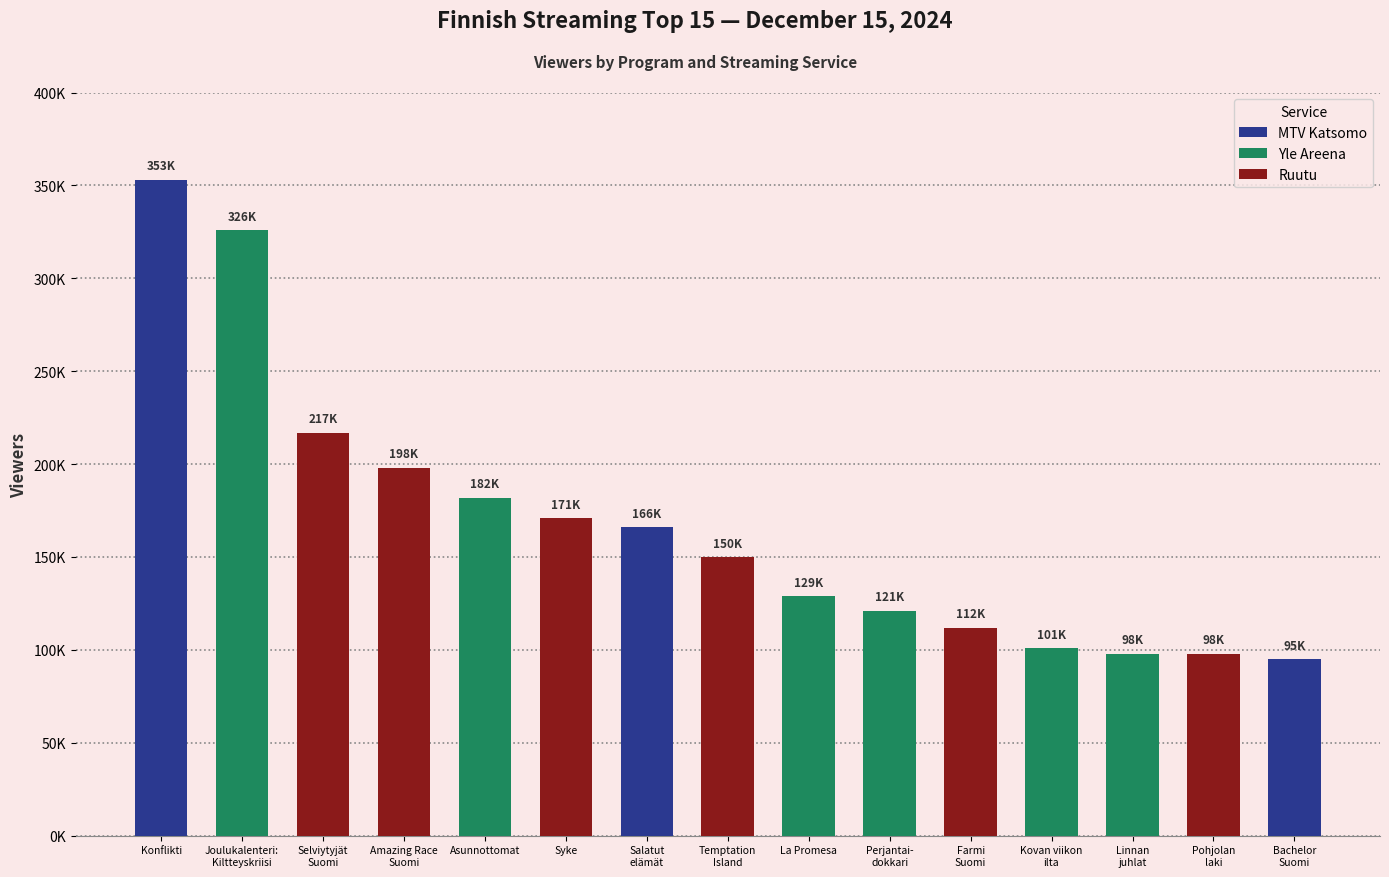

What is the minimum value shown in the chart?

95000